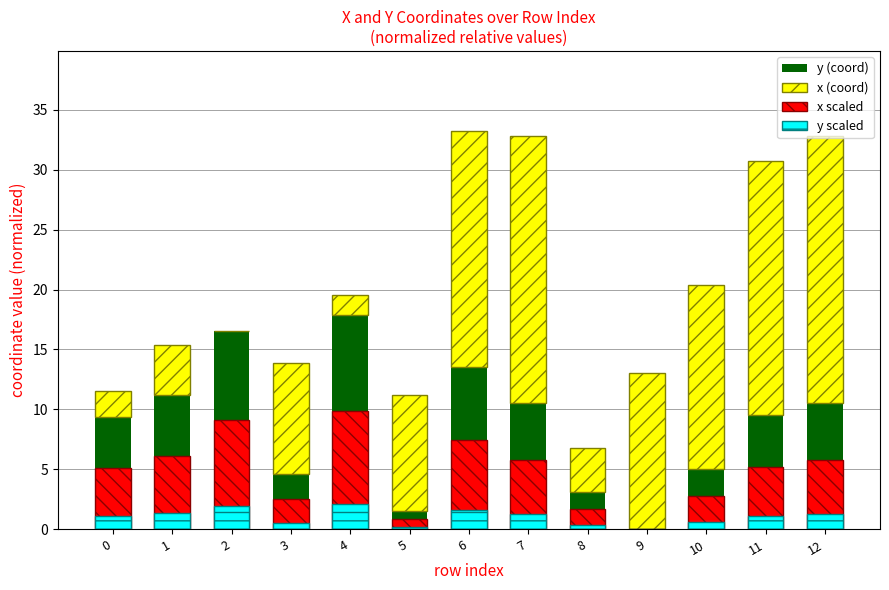

At 8, list the series in order from largest to smallest.

x (coord), y (coord), x scaled, y scaled